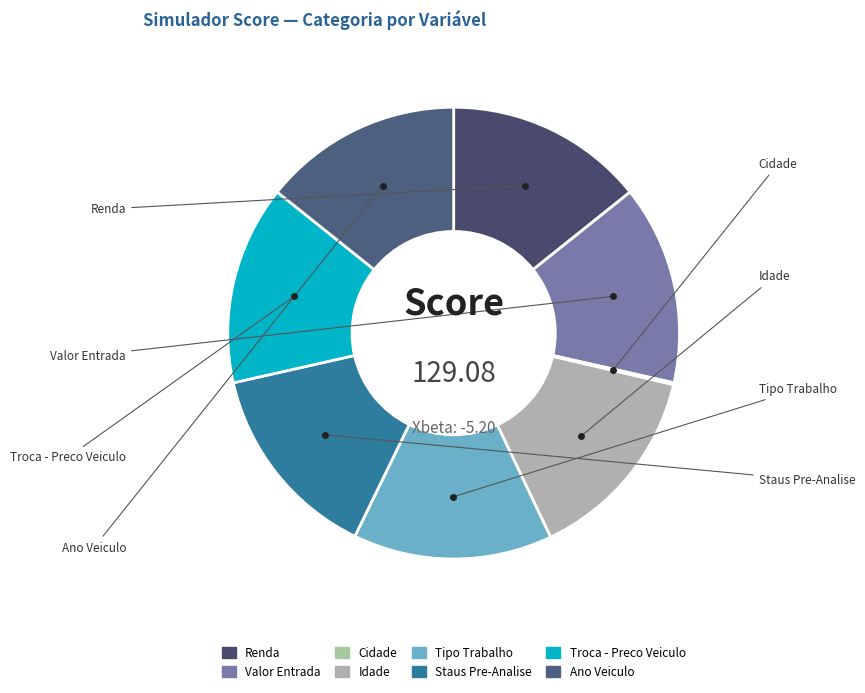

Rank the categories by value from lowest to highest.

Cidade, Renda, Valor Entrada, Idade, Tipo Trabalho, Staus Pre-Analise, Troca - Preco Veiculo, Ano Veiculo